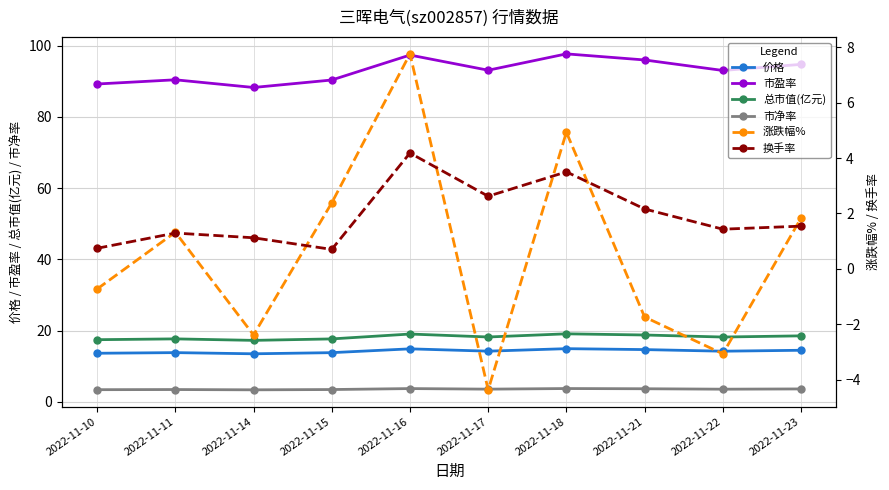

Where is the first local minimum for 价格?

2022-11-14